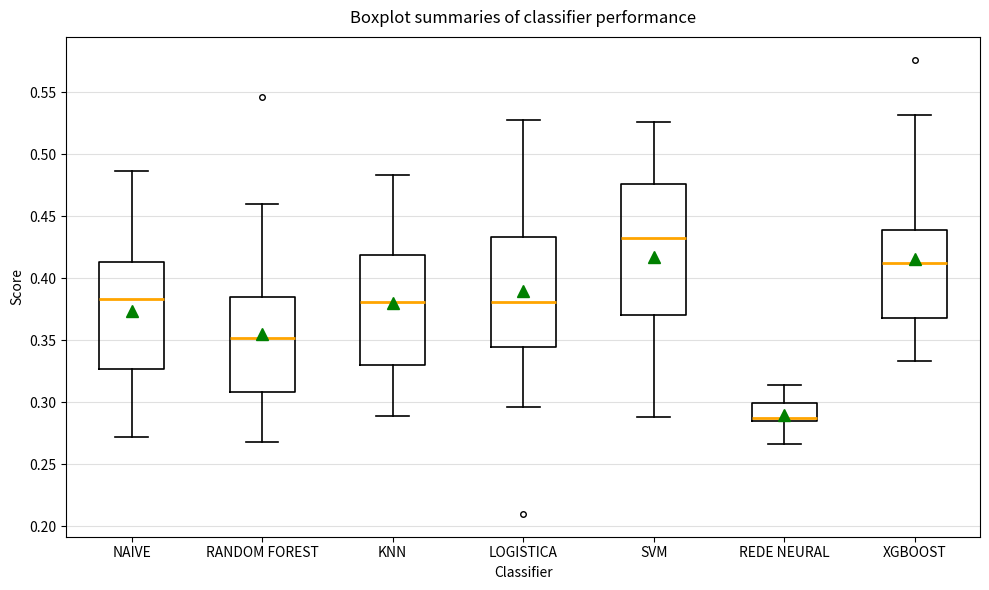

Reading left to right, read every box against the y-axis: the position of its median line, the range the box covers, and the ends of its whiskers. The values are not printed on the chart, so give them approximately, as read against the axis.

NAIVE: median 0.385, box 0.325 to 0.415, whiskers 0.270 to 0.485
RANDOM FOREST: median 0.350, box 0.310 to 0.385, whiskers 0.270 to 0.460
KNN: median 0.380, box 0.330 to 0.420, whiskers 0.290 to 0.485
LOGISTICA: median 0.380, box 0.345 to 0.435, whiskers 0.295 to 0.525
SVM: median 0.430, box 0.370 to 0.475, whiskers 0.290 to 0.525
REDE NEURAL: median 0.290, box 0.285 to 0.300, whiskers 0.265 to 0.315
XGBOOST: median 0.410, box 0.370 to 0.440, whiskers 0.335 to 0.530